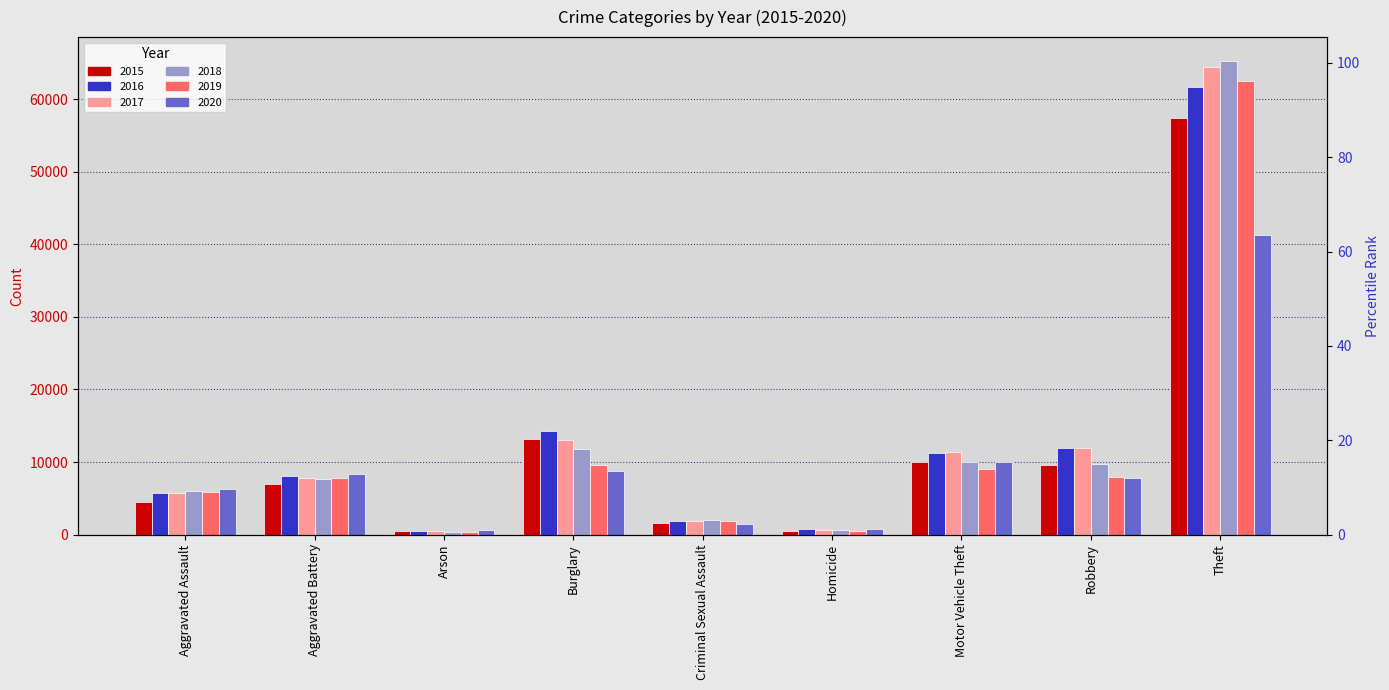

Where does the 2019 series first go above 7857?

Burglary